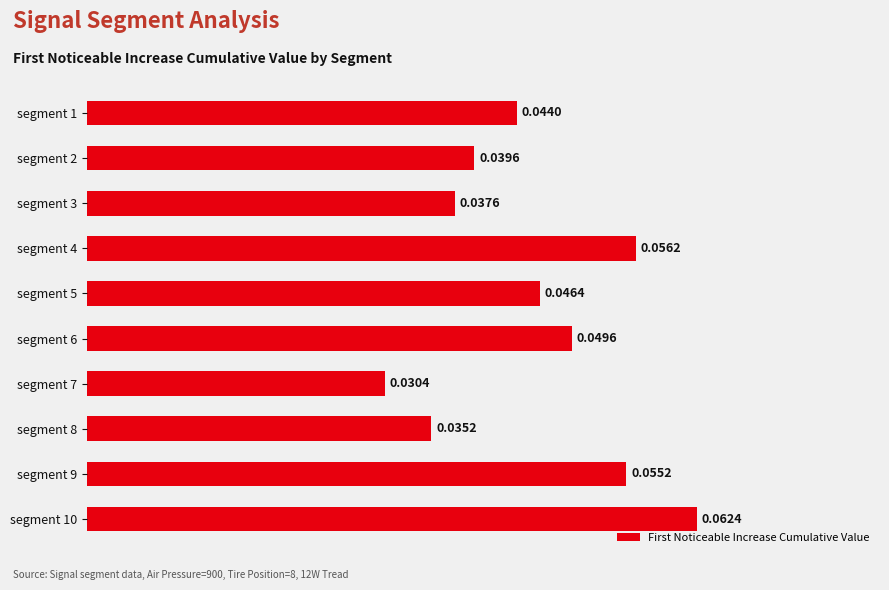

What is the sum of all values?

0.5